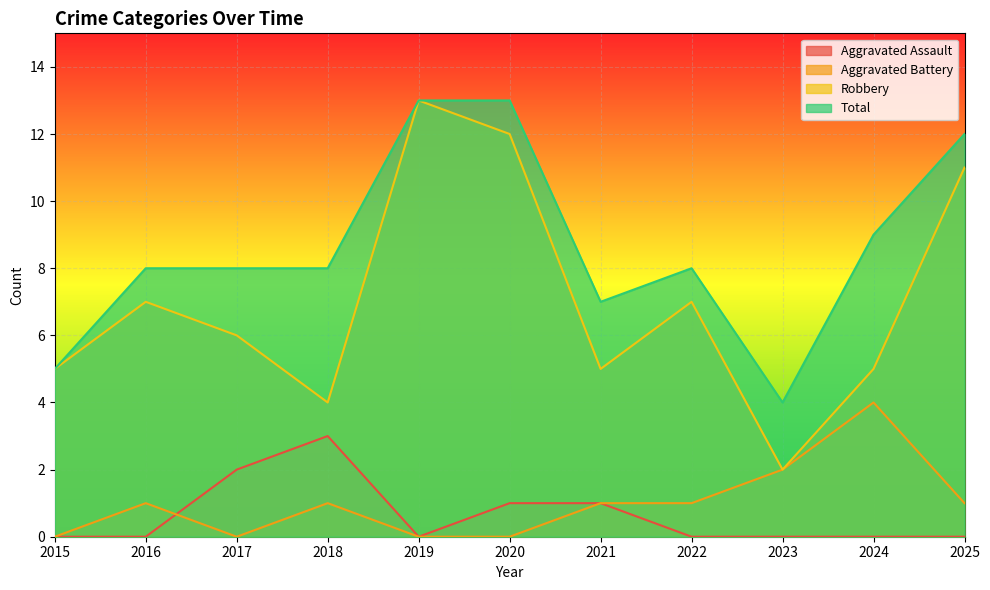

What value does the Total series have at 2025?

12